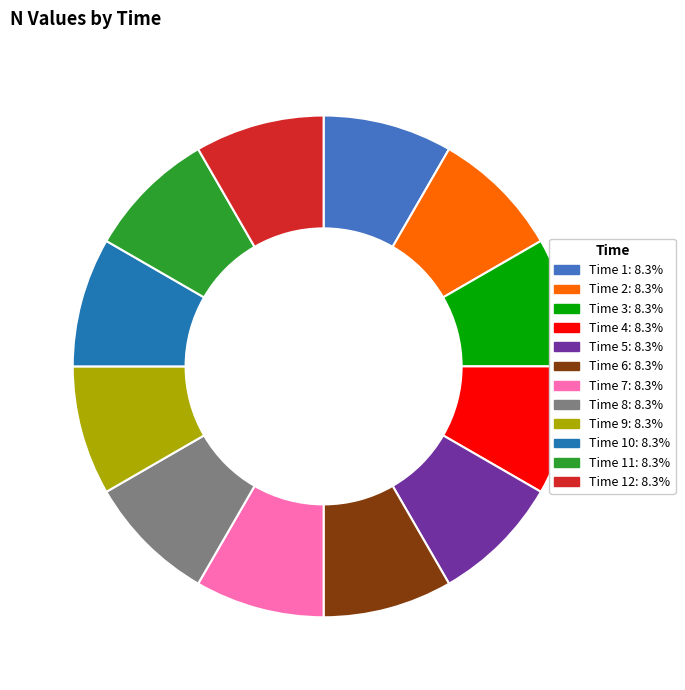

Count the number of slices in the pie.

12